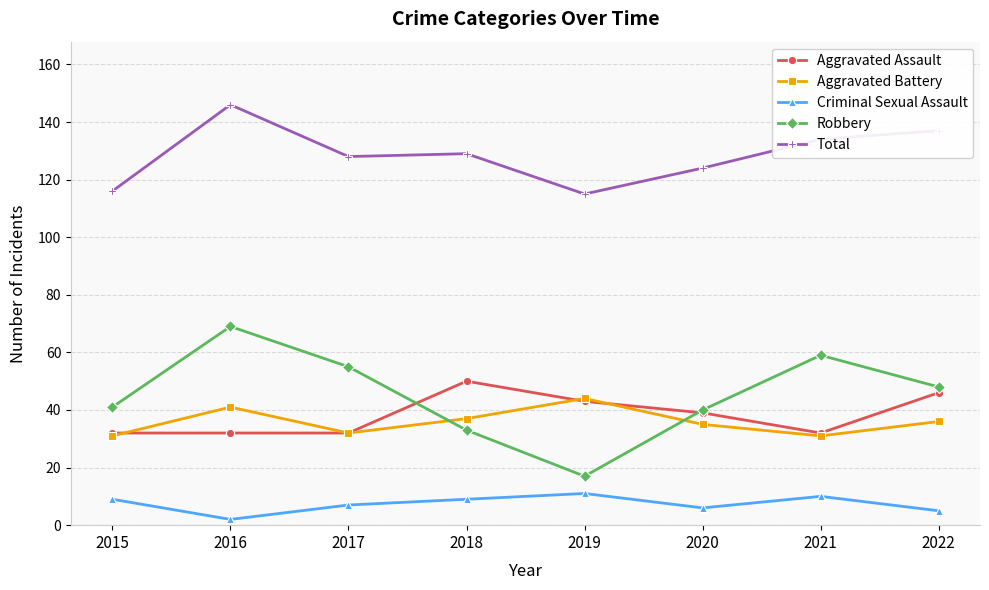

What is the value of the Criminal Sexual Assault point at the 6th from the left?

6